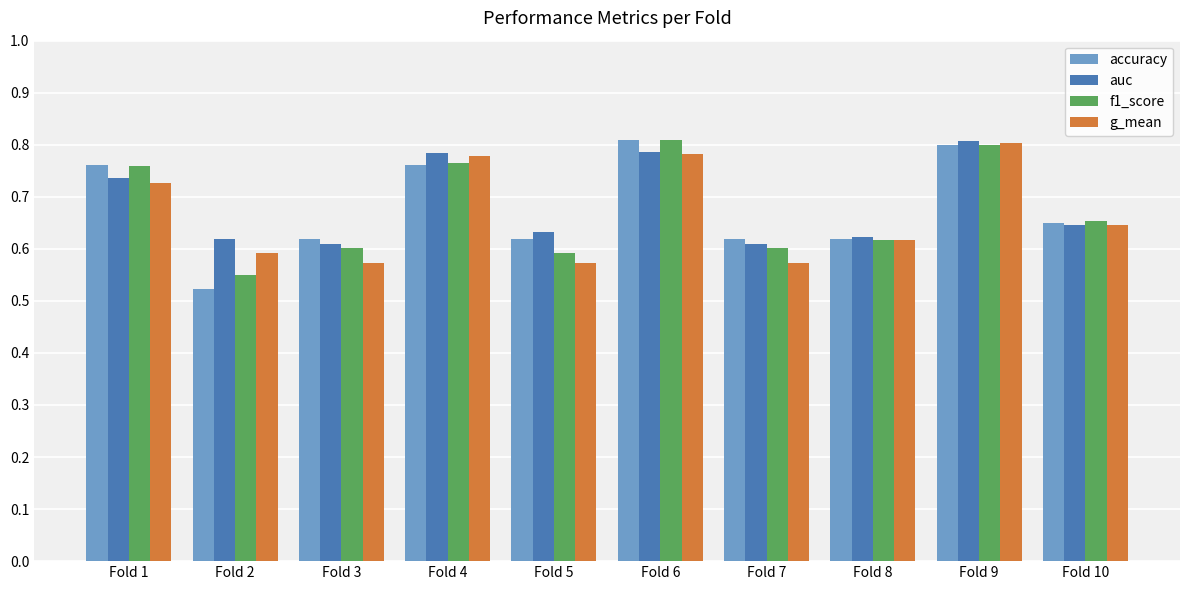

The accuracy series shows 0.4 at Fold 6. True or false?

False